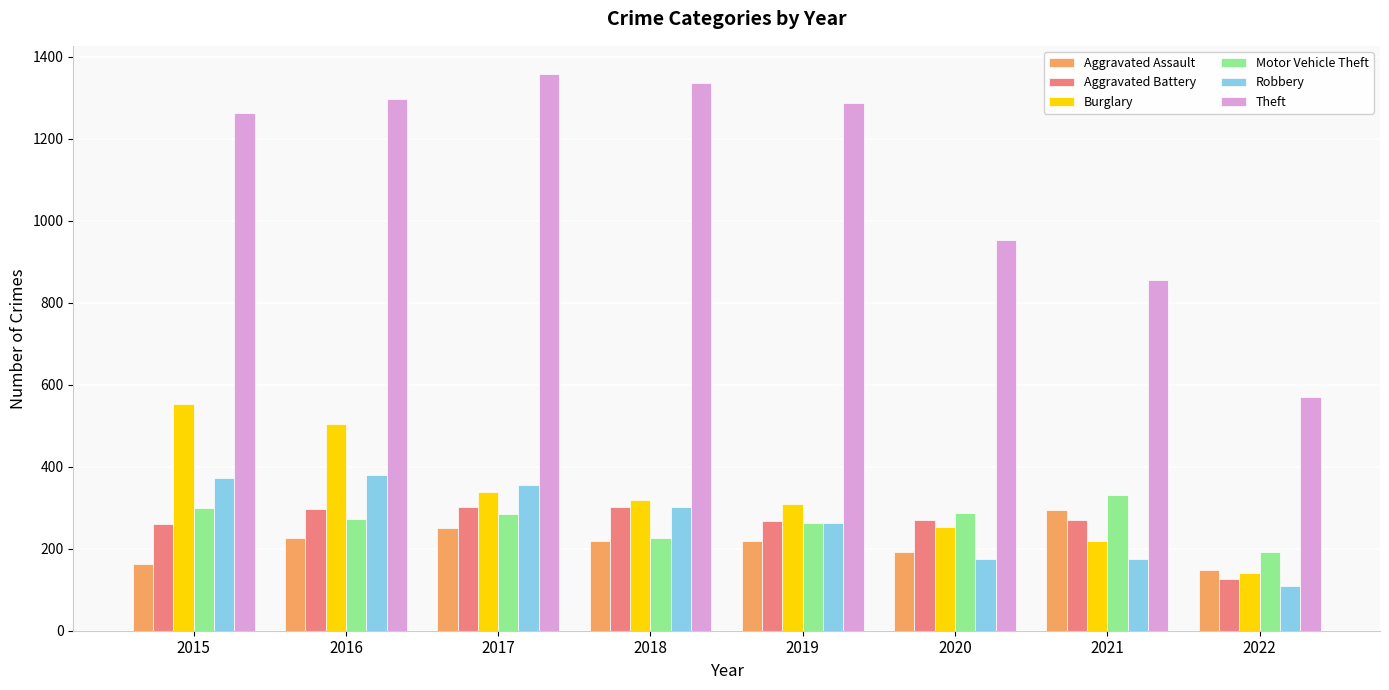

What are all the series names shown in the legend?

Aggravated Assault, Aggravated Battery, Burglary, Motor Vehicle Theft, Robbery, Theft